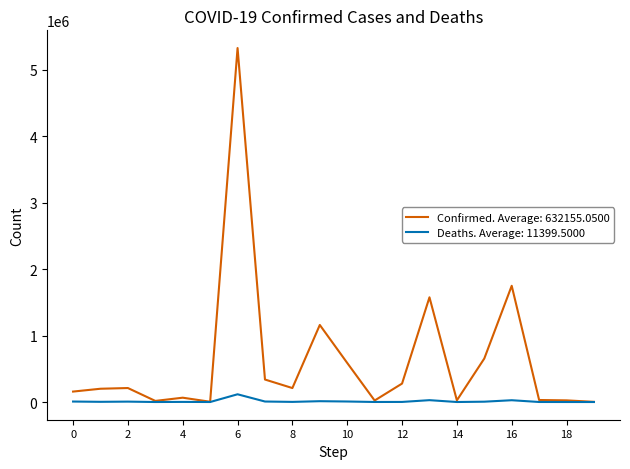

List the series in order of their peak value, highest first.

Confirmed. Average: 632155.0500, Deaths. Average: 11399.5000